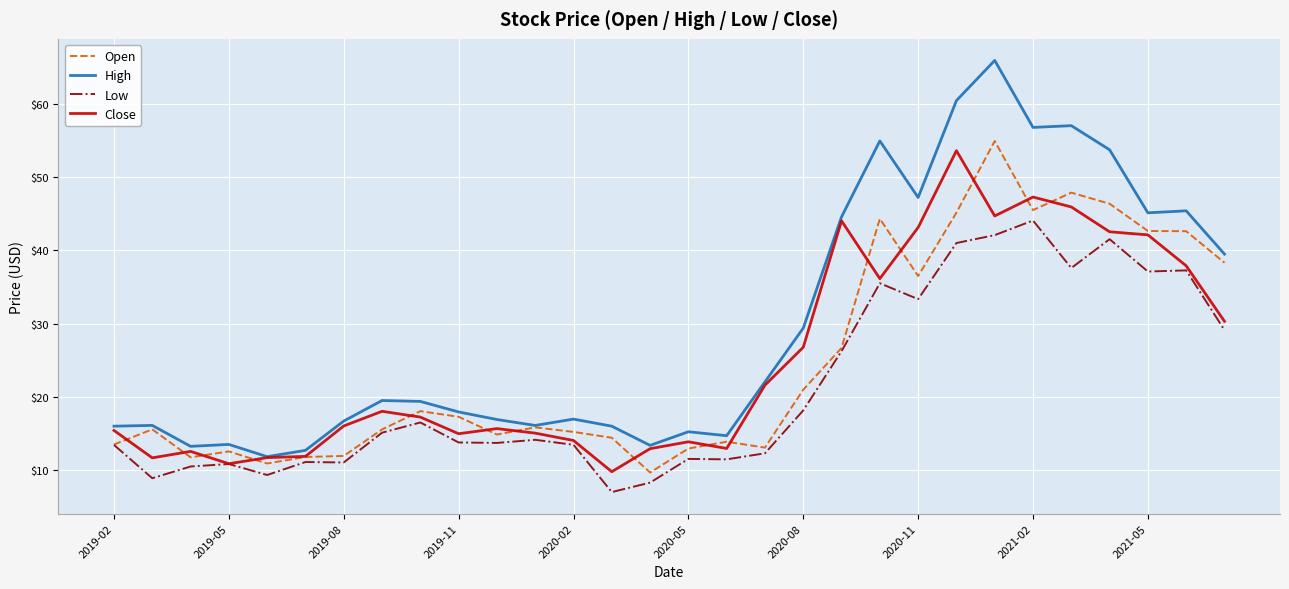

Which series has the widest spread of values?

High